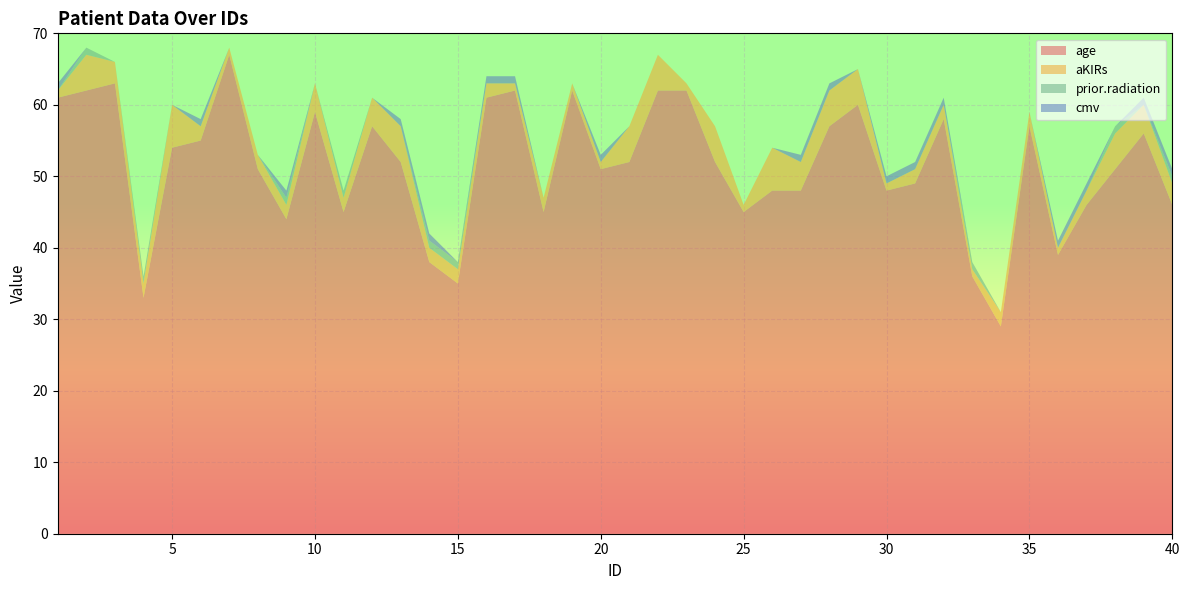

Reading left to right, list all the values displayed in this chart.

age: 61	62	63	33	54	55	67	51	44	59	45	57	52	38	35	61	62	45	62	51	52	62	62	52	45	48	48	57	60	48	49	58	36	29	57	39	46	51	56	46
aKIRs: 1	5	3	2	6	2	1	2	2	4	2	4	5	2	2	2	1	2	1	1	5	5	1	5	1	6	4	5	5	1	2	2	1	2	2	1	2	5	4	3
prior_radiation: 0	1	0	1	0	0	0	0	1	0	1	0	0	1	1	0	0	0	0	0	0	0	0	0	0	0	0	0	0	0	0	0	1	0	0	0	0	1	0	1
cmv: 1	0	0	0	0	1	0	0	1	0	0	0	1	1	0	1	1	0	0	1	0	0	0	0	0	0	1	1	0	1	1	1	0	0	0	1	1	0	1	1